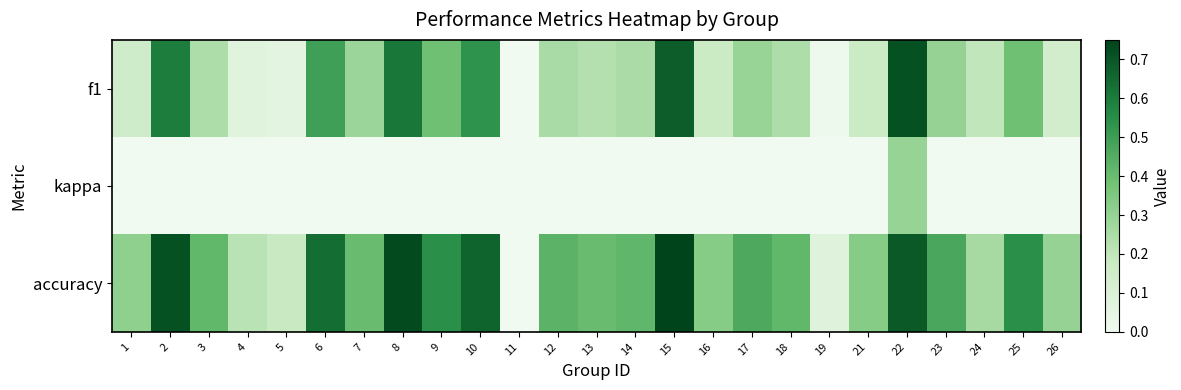

At how many categories does at least one series exceed 0?

24